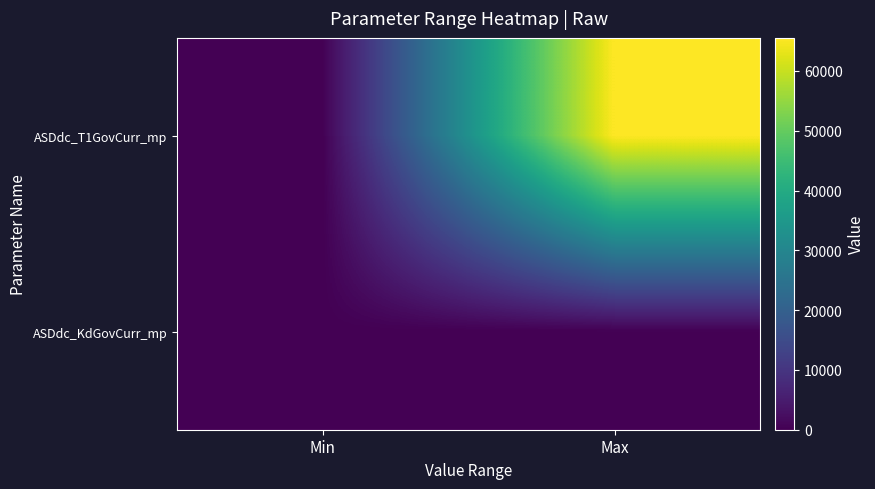

What is the total value across all series at Max?

65550